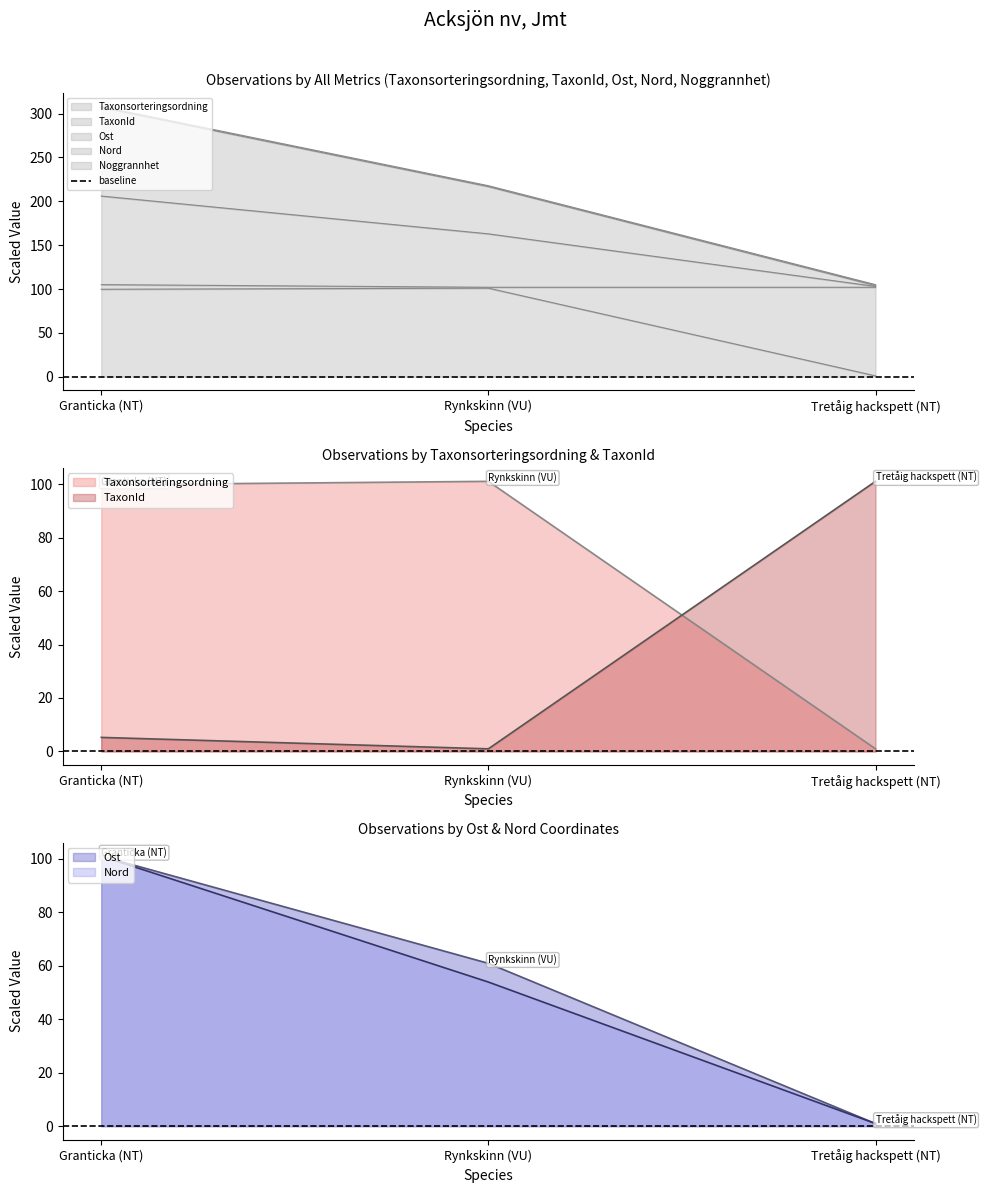

What is the smallest value displayed?

1.0